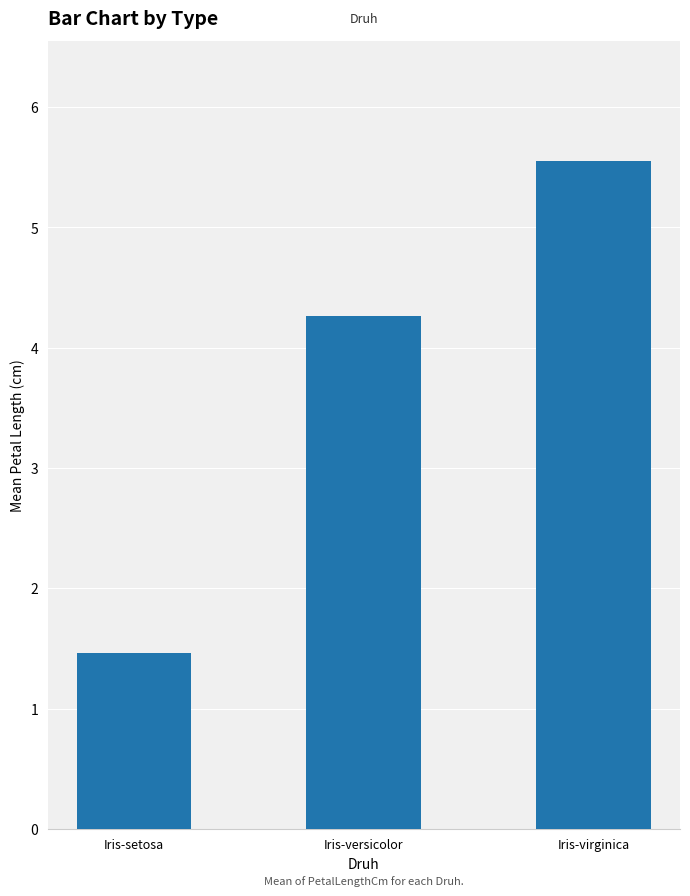

The chart shows a value of 5.7 at Iris-versicolor. True or false?

False